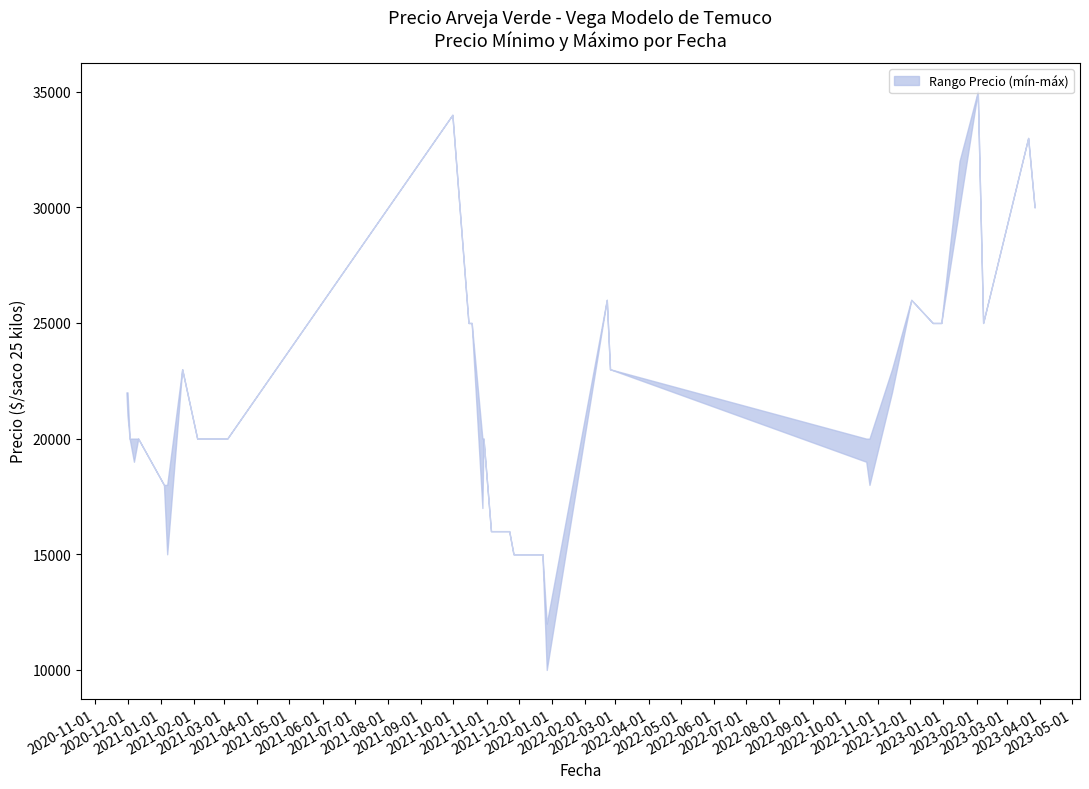

What is the label of the 1st point from the left?

2020-11-30